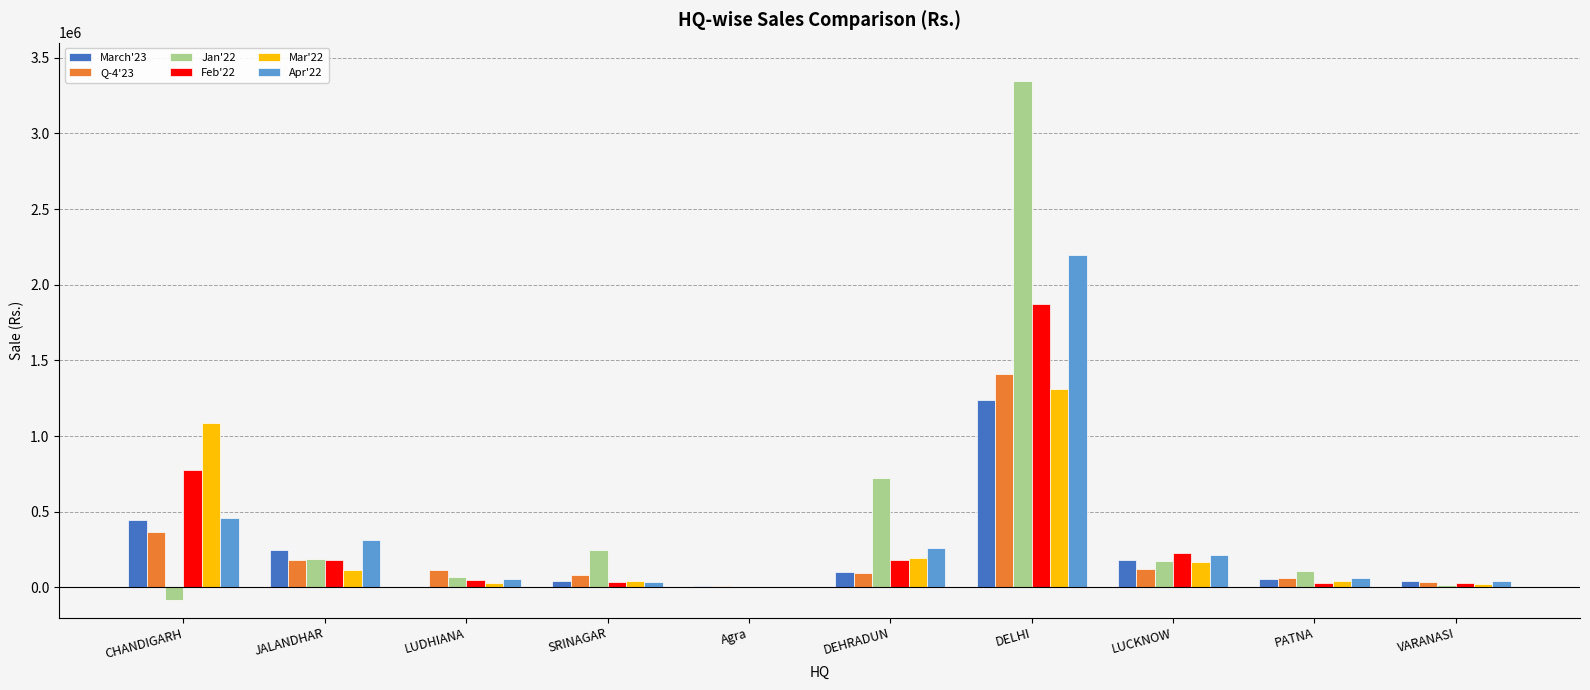

How many positive values does the Feb'22 series have?

9